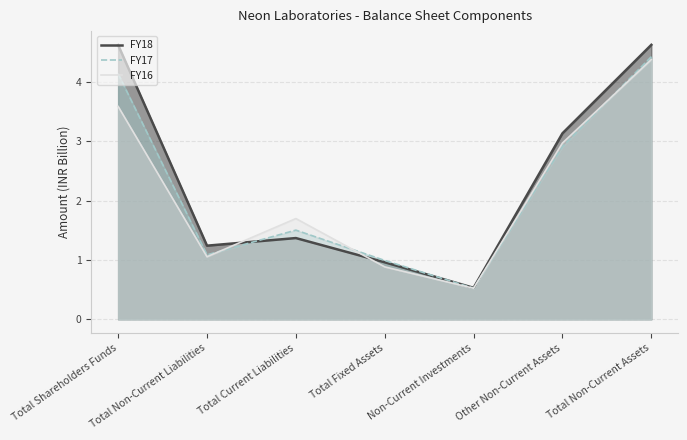

Reading left to right, transcribe all the data shown in this chart.

FY18: Total Shareholders Funds=4.6	Total Non-Current Liabilities=1.2	Total Current Liabilities=1.4	Total Fixed Assets=1.0	Non-Current Investments=0.5	Other Non-Current Assets=3.1	Total Non-Current Assets=4.6
FY17: Total Shareholders Funds=4.1	Total Non-Current Liabilities=1.1	Total Current Liabilities=1.5	Total Fixed Assets=1.0	Non-Current Investments=0.5	Other Non-Current Assets=2.9	Total Non-Current Assets=4.4
FY16: Total Shareholders Funds=3.6	Total Non-Current Liabilities=1.1	Total Current Liabilities=1.7	Total Fixed Assets=0.9	Non-Current Investments=0.5	Other Non-Current Assets=3.0	Total Non-Current Assets=4.4